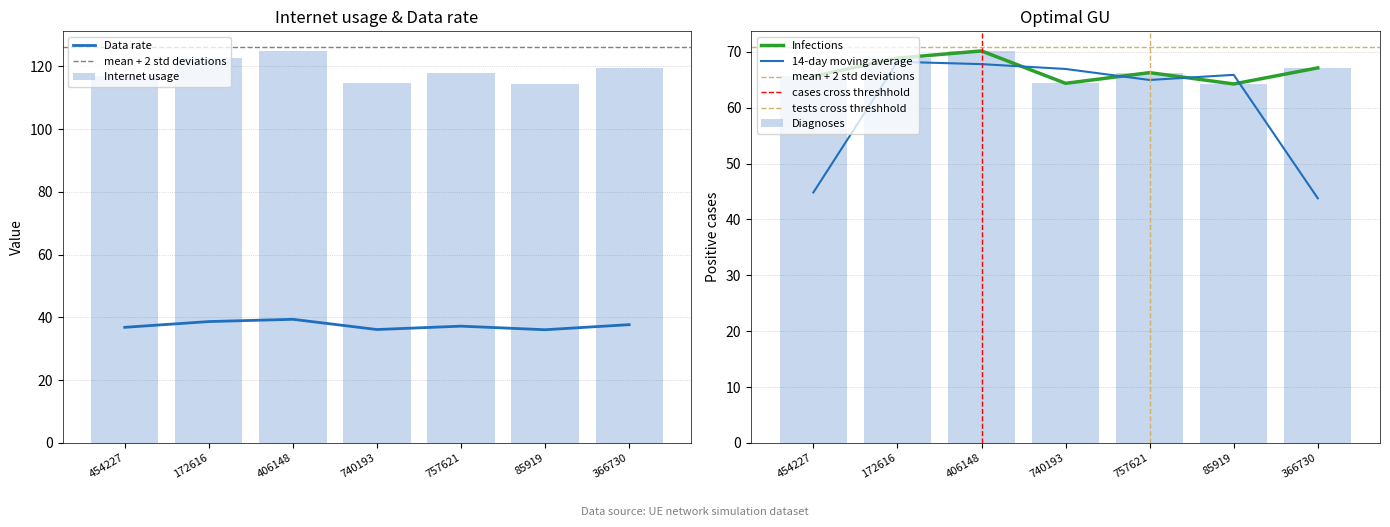

What is the lowest value of the Data rate series?

36.1